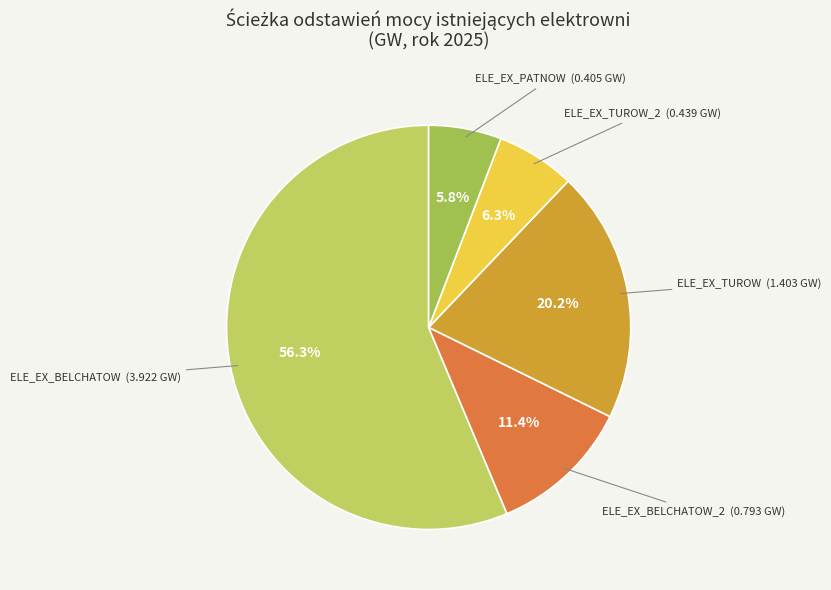

How many segments does this pie chart have?

5